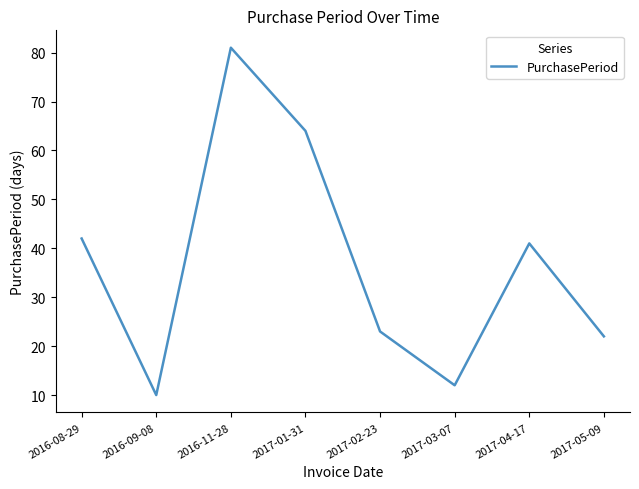

What is the difference between the second highest and second lowest values?

52